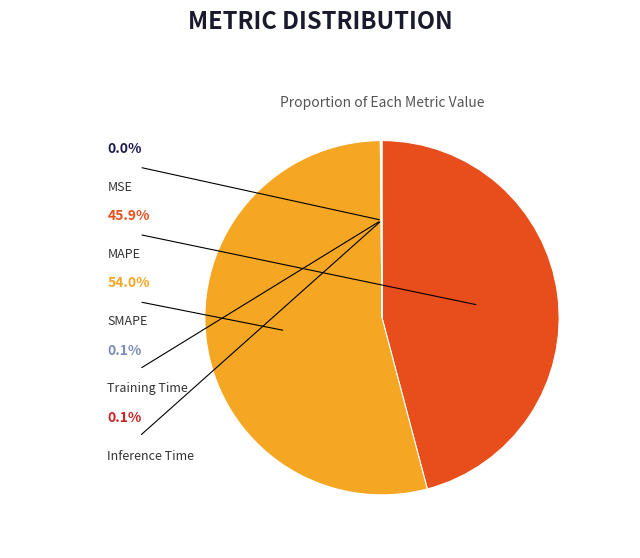

Is there a majority slice in this chart?

Yes